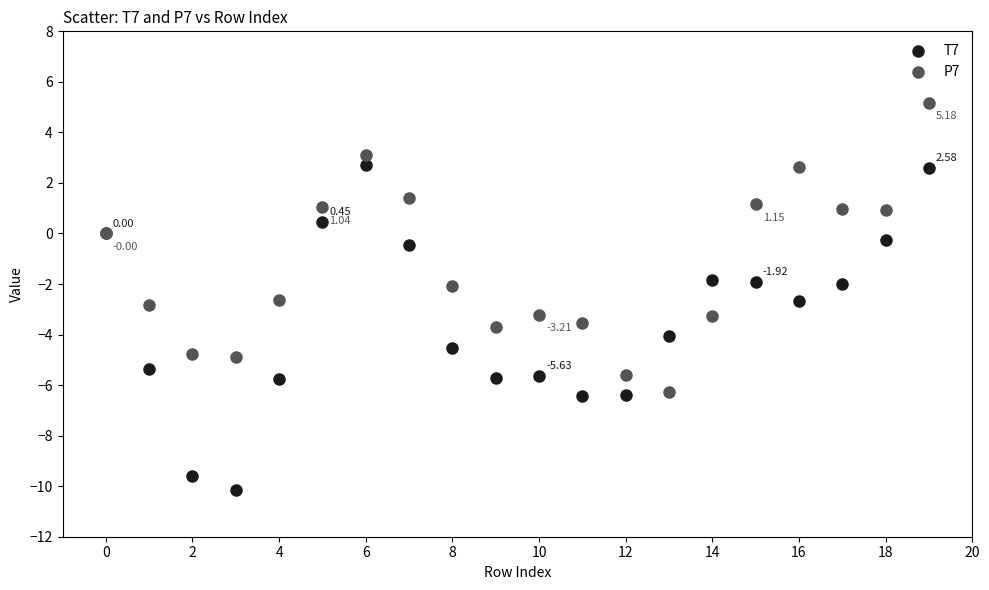

What are all the series names shown in the legend?

T7, P7